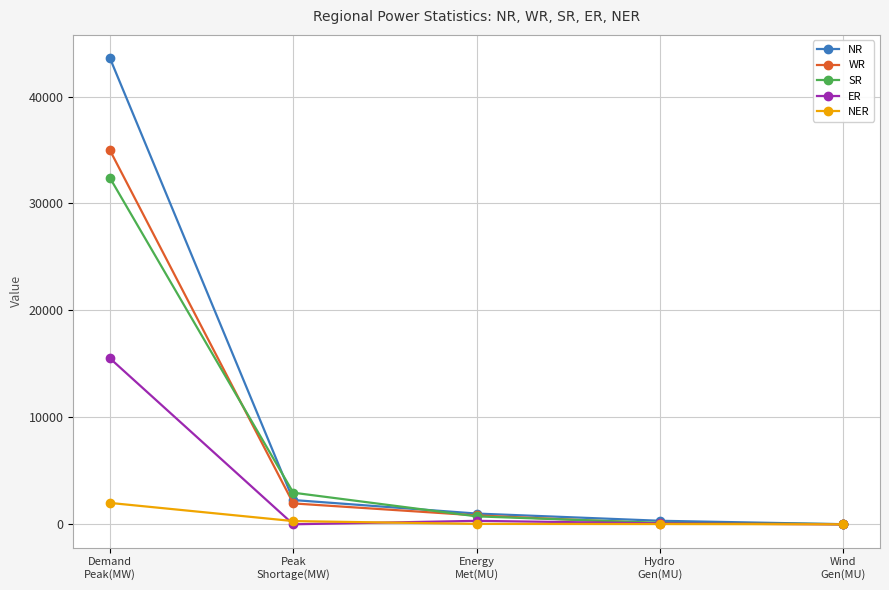

Rank the series by their maximum value, from highest to lowest.

NR, WR, SR, ER, NER